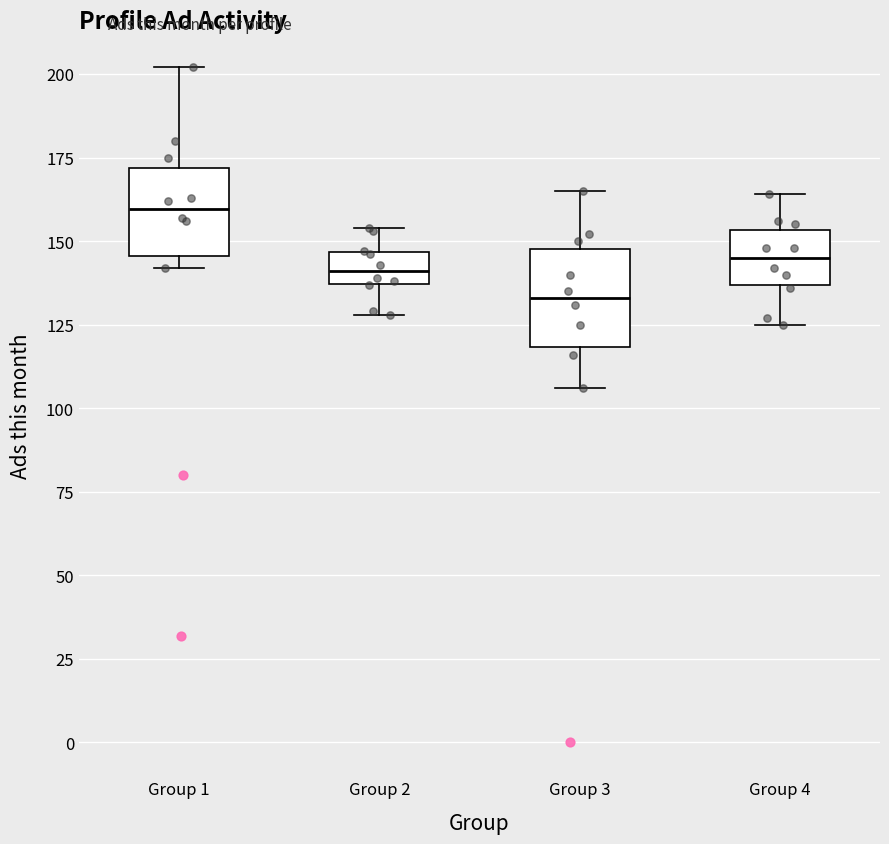

Which box's median line is the lowest?

Group 3